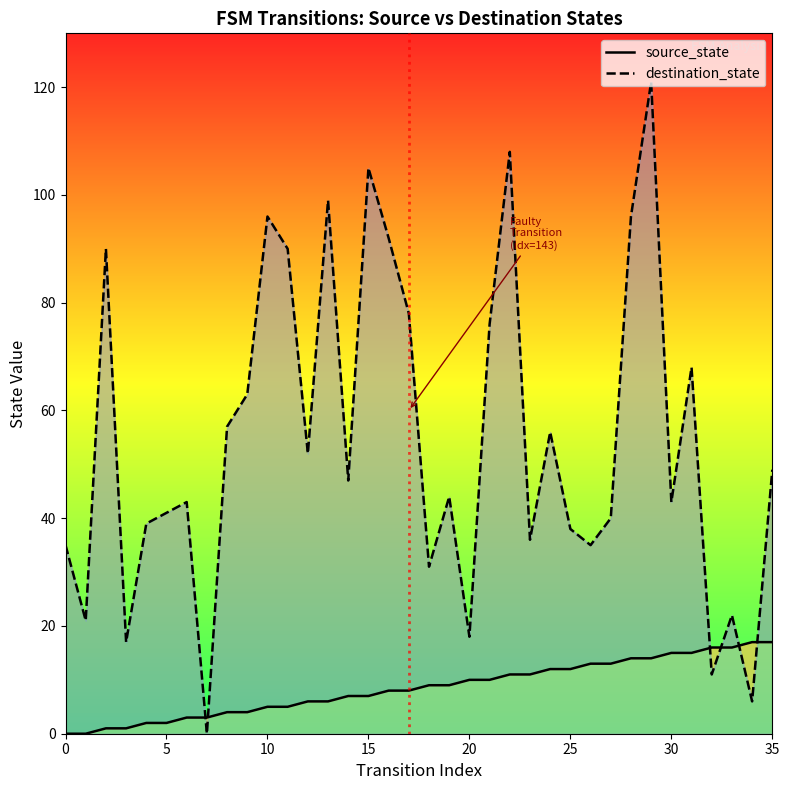

Count the number of data series in this chart.

2